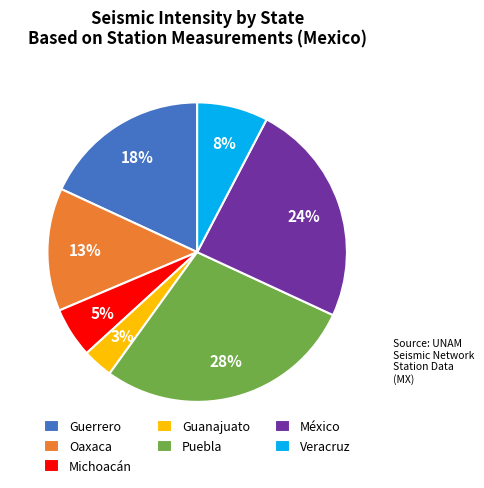

To the nearest percent, what is the combined percentage of Oaxaca and Veracruz?

21%